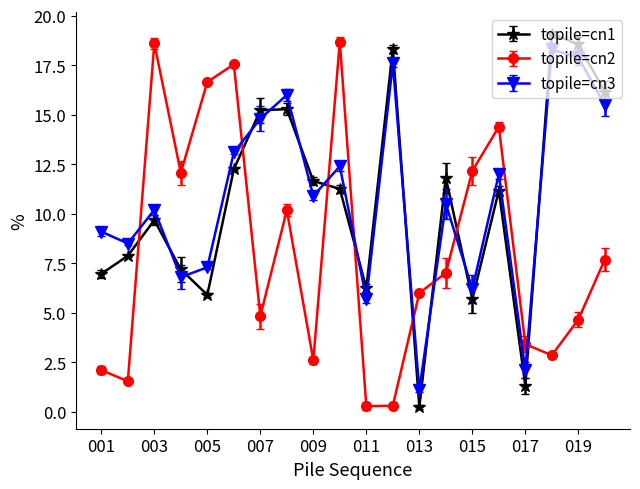

What is the difference between the maximum and minimum values in the topile=cn1 series?

18.9